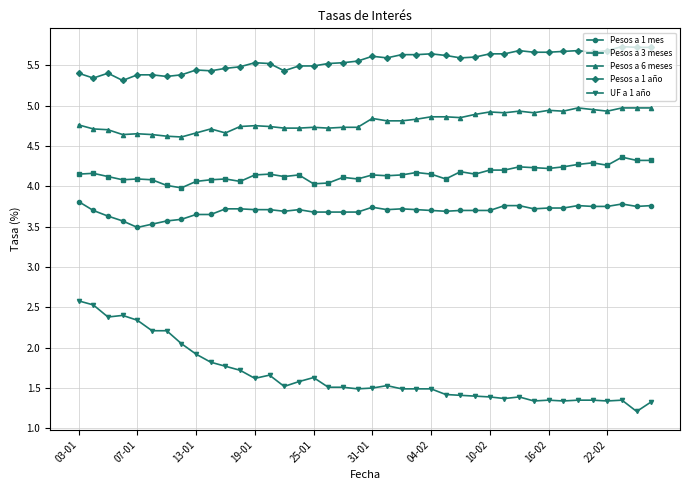

True or false: Pesos a 6 meses and Pesos a 3 meses intersect in this chart.

False